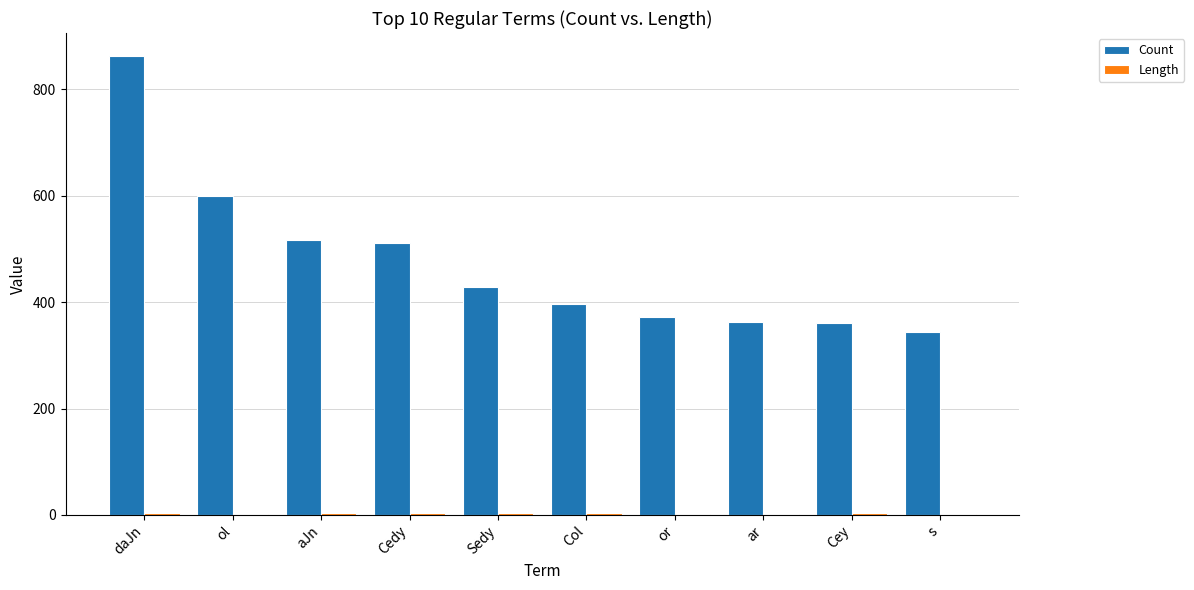

Which category has the highest value in the Count series?

daJn